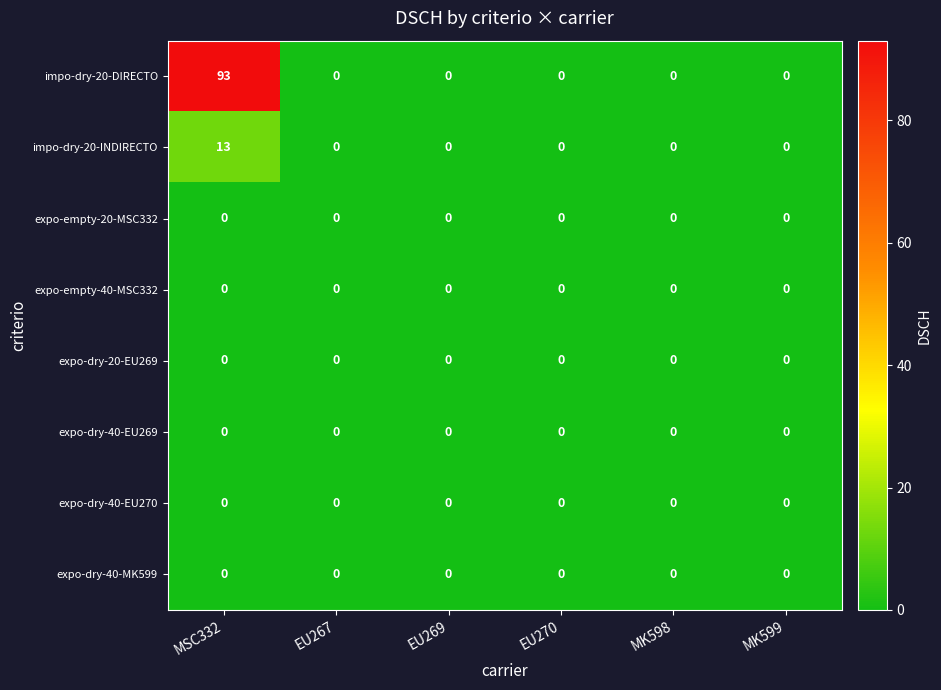

Is it true that expo-empty-40-MSC332 equals 0 at MSC332?

True